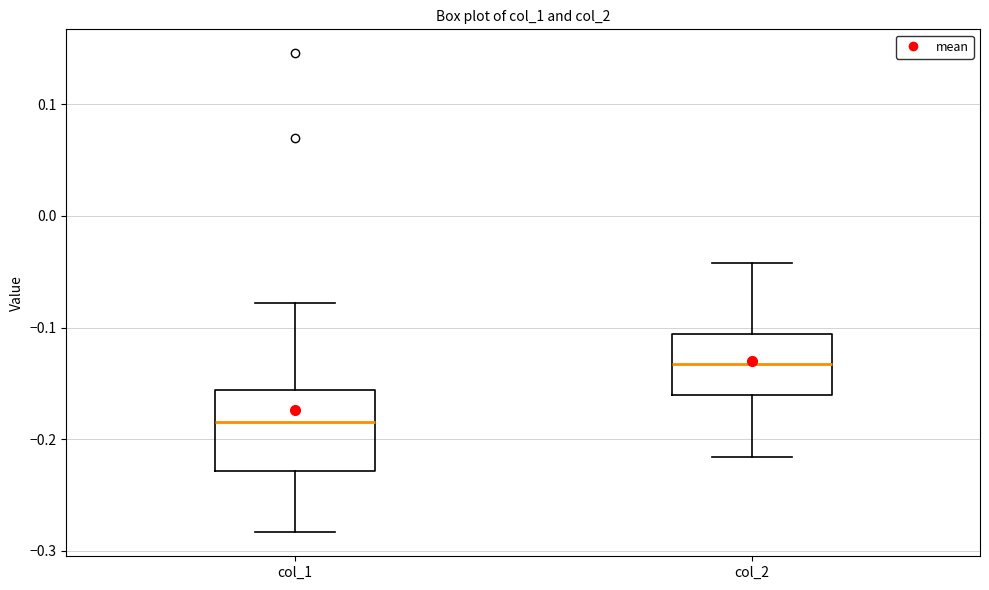

Reading left to right, read every box against the y-axis: the position of its median line, the range the box covers, and the ends of its whiskers. The values are not printed on the chart, so give them approximately, as read against the axis.

col_1: median -0.18, box -0.23 to -0.16, whiskers -0.28 to -0.08
col_2: median -0.13, box -0.16 to -0.11, whiskers -0.22 to -0.04